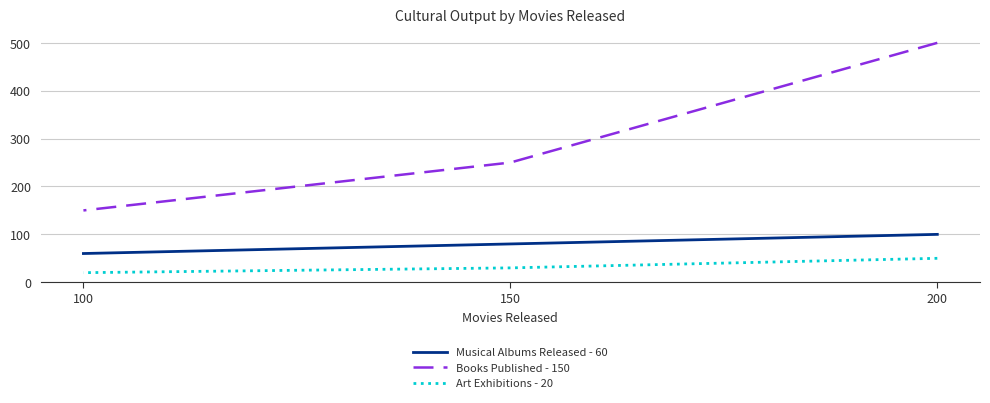

Count the Musical Albums Released - 60 values in the range 60 to 100.

3